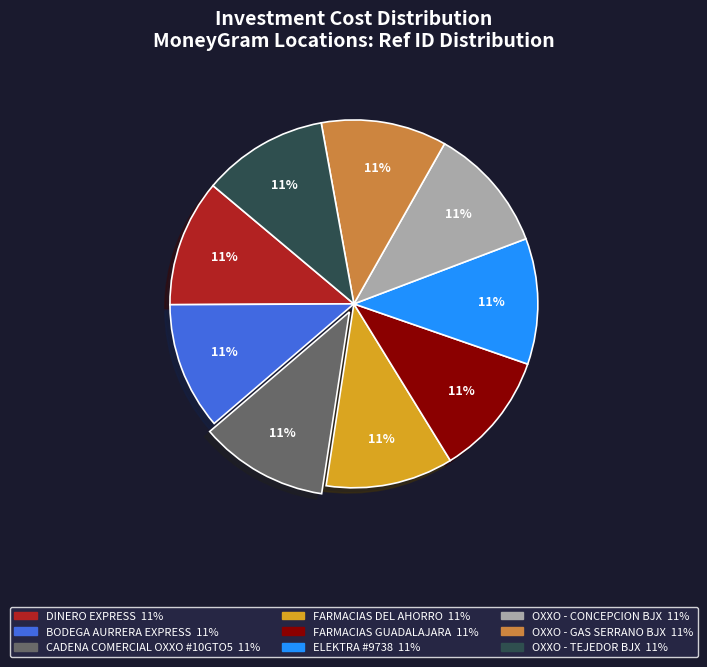

Combined, do DINERO EXPRESS and FARMACIAS DEL AHORRO account for over 50%?

No